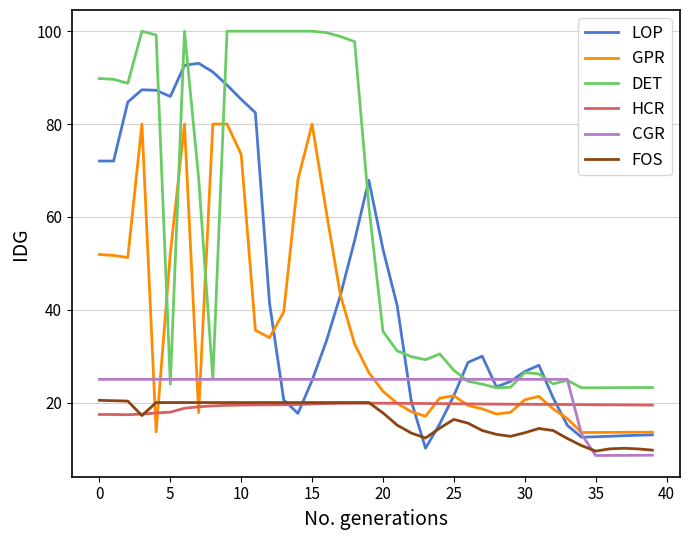

What is the lowest value of the FOS series?

9.5